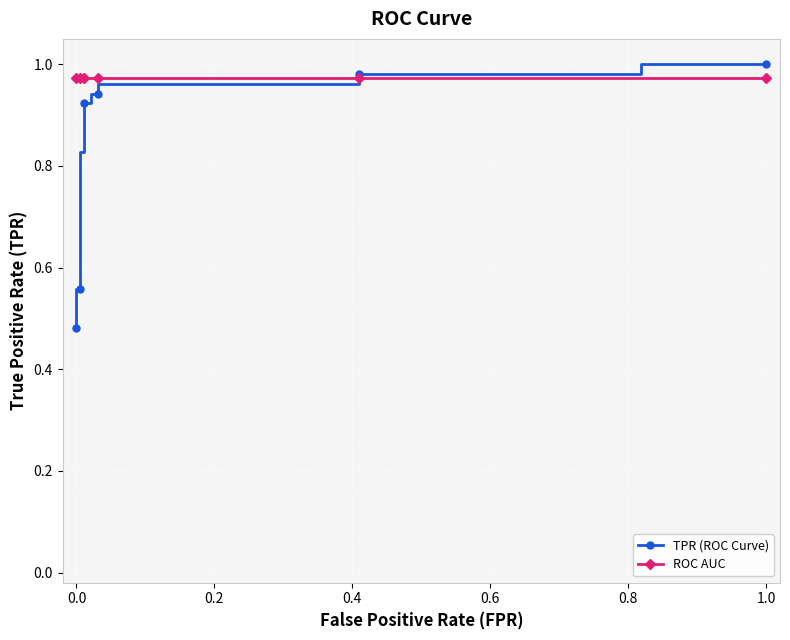

What value does the ROC AUC series have at 0.4?

1.0